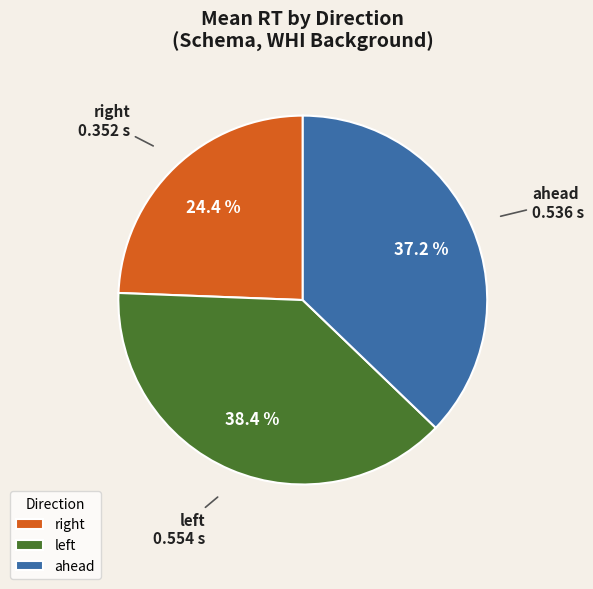

Is it true that ahead is 46% of the pie?

False